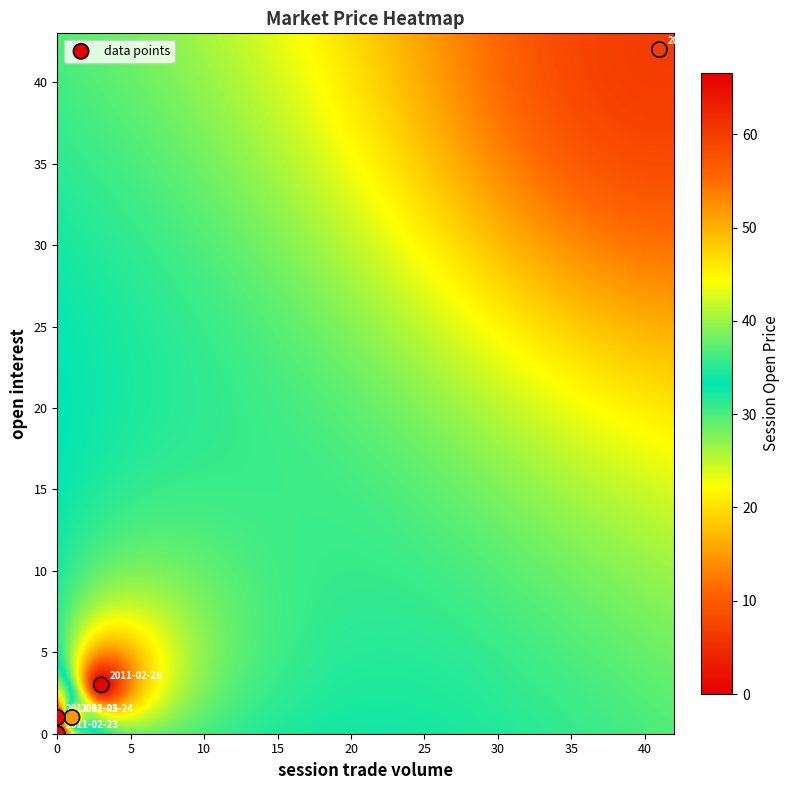

What is the average Y value?

9